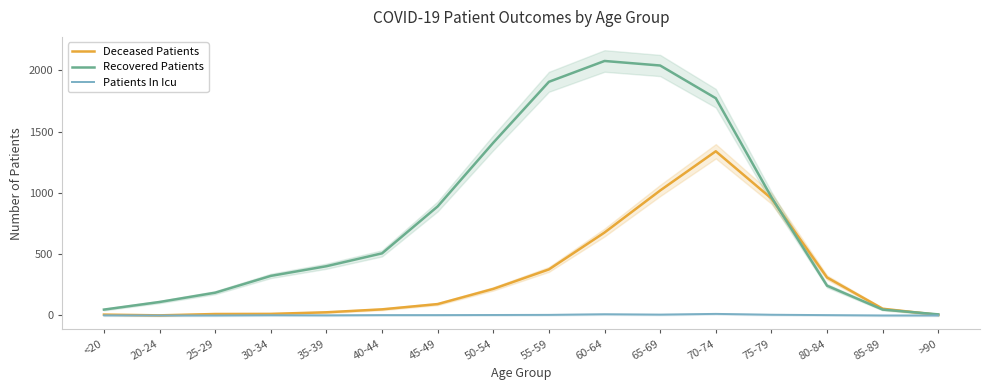

How many interior local peaks does the Deceased Patients series have?

1